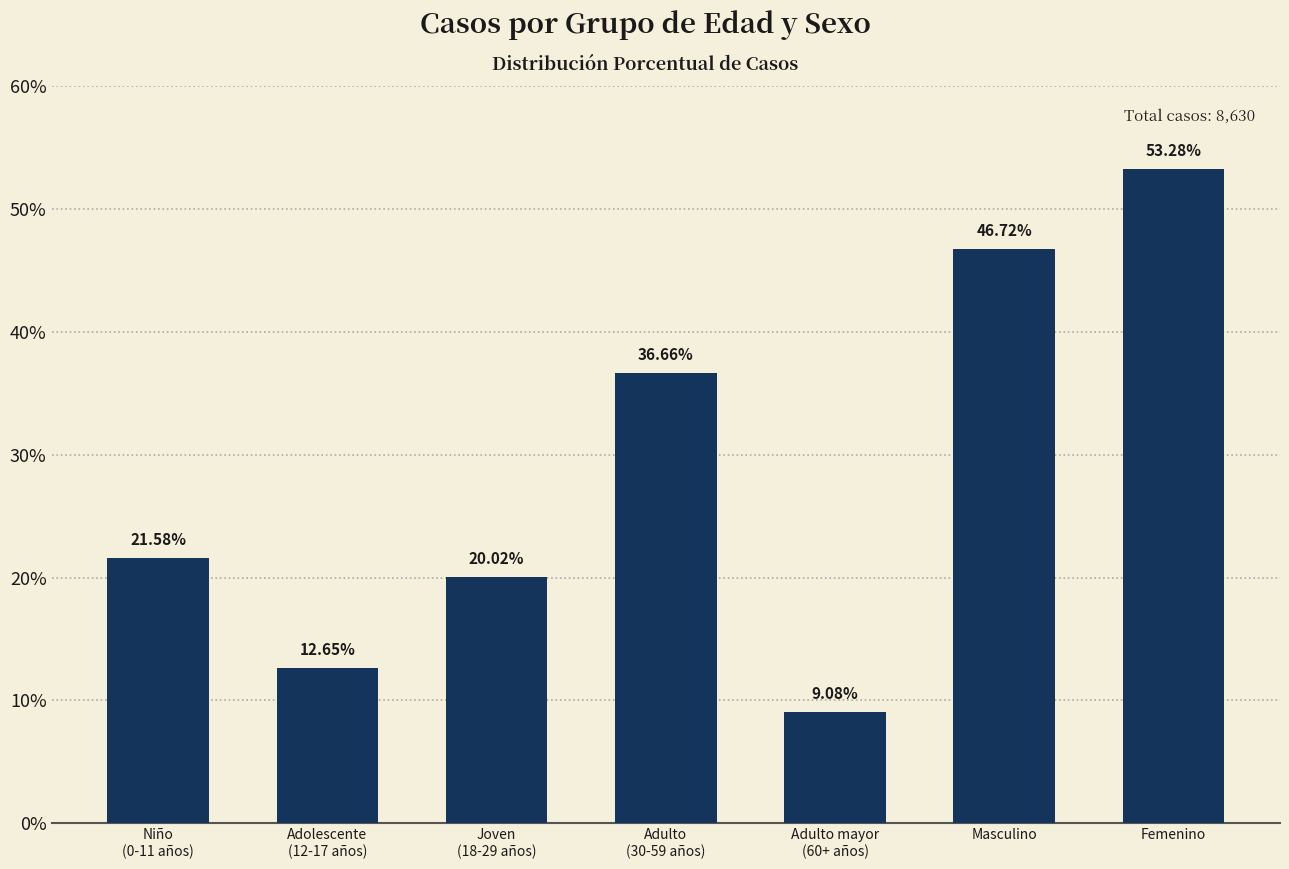

The chart shows a value of 21.6 at Niño
(0-11 años). True or false?

True